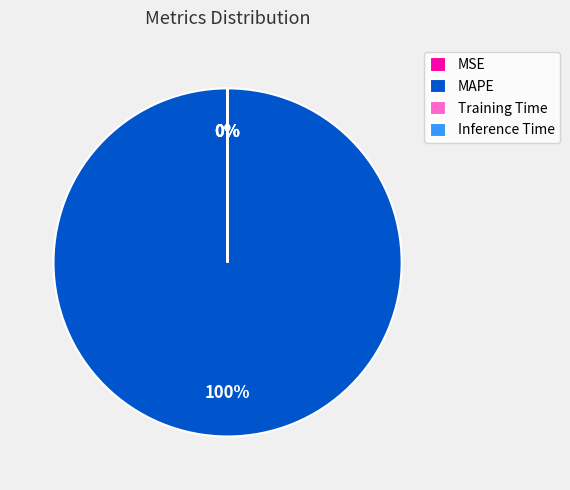

What is the change in value from MAPE to Training Time?

-105.9